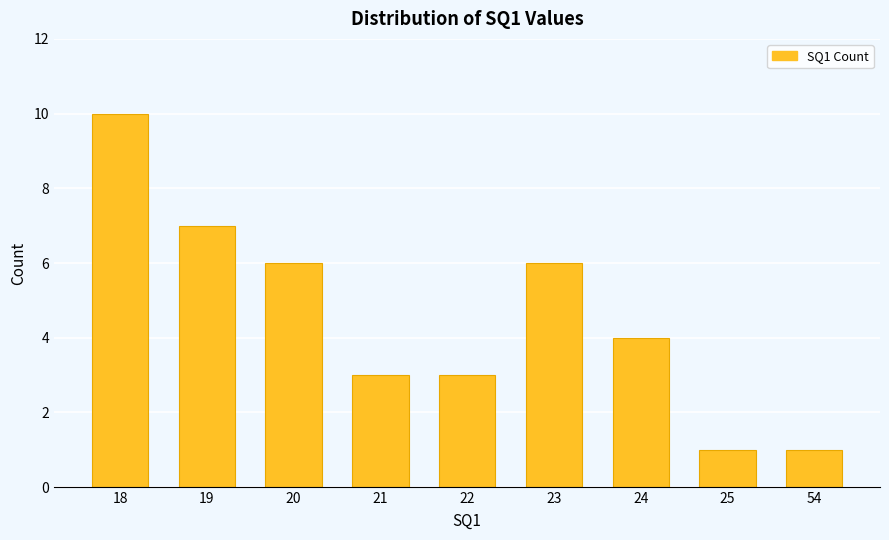

Reading left to right, extract all data points from this chart.

10	7	6	3	3	6	4	1	1